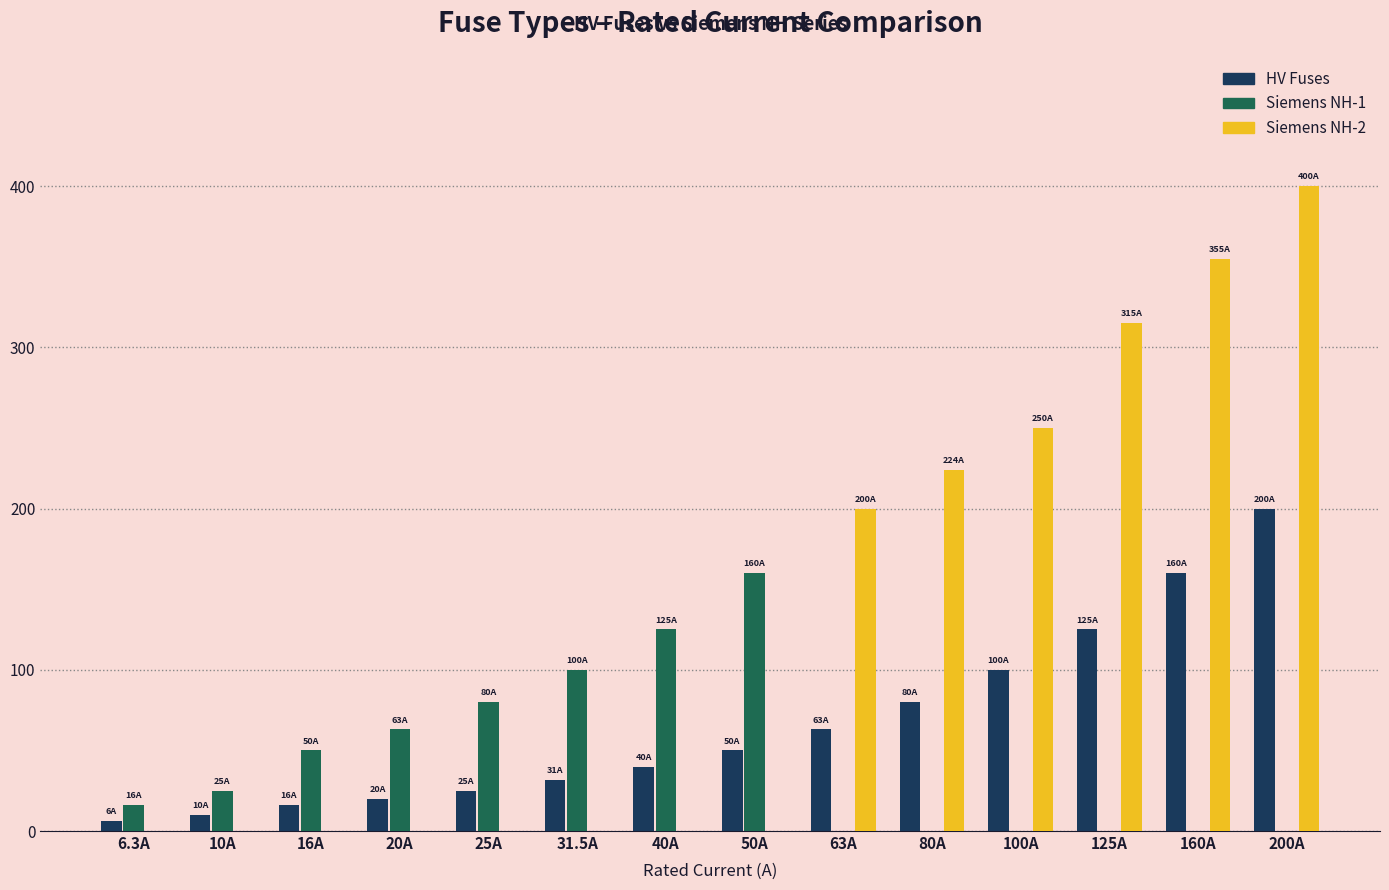

What is the difference between the maximum and minimum values in the HV Fuses series?

193.7